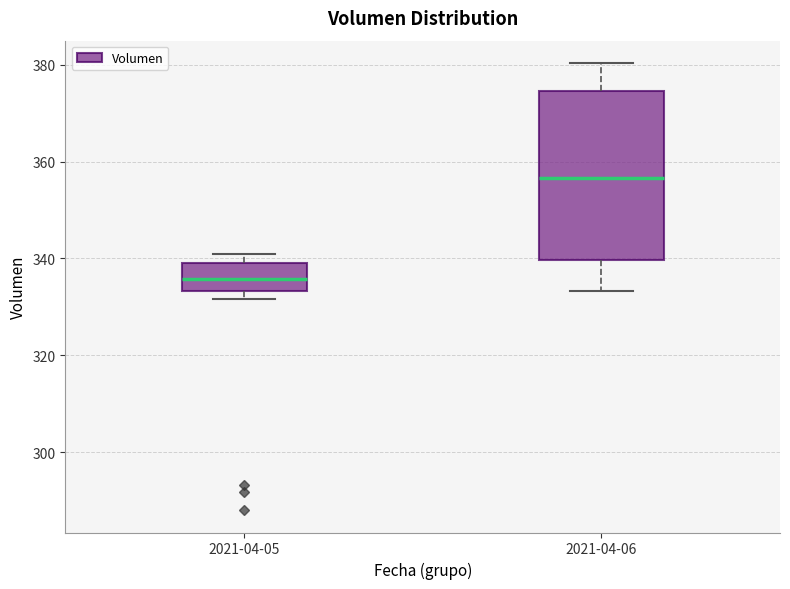

Which box is the tallest, from its lower edge to its upper edge?

2021-04-06